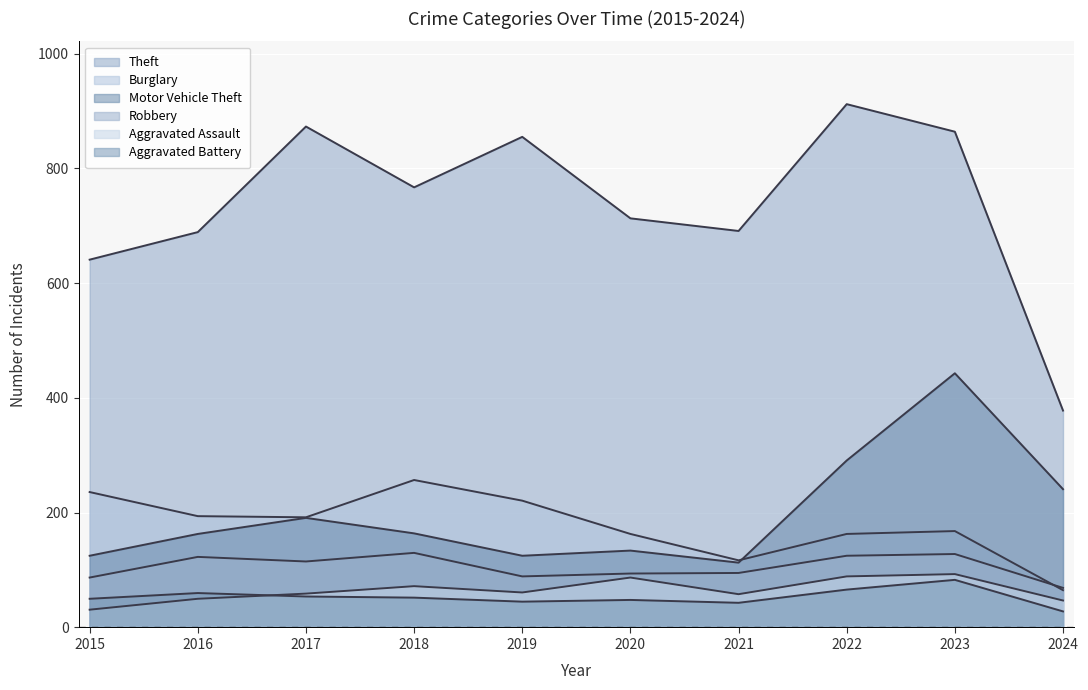

What is the difference between the Burglary values at 2021 and 2020?

46